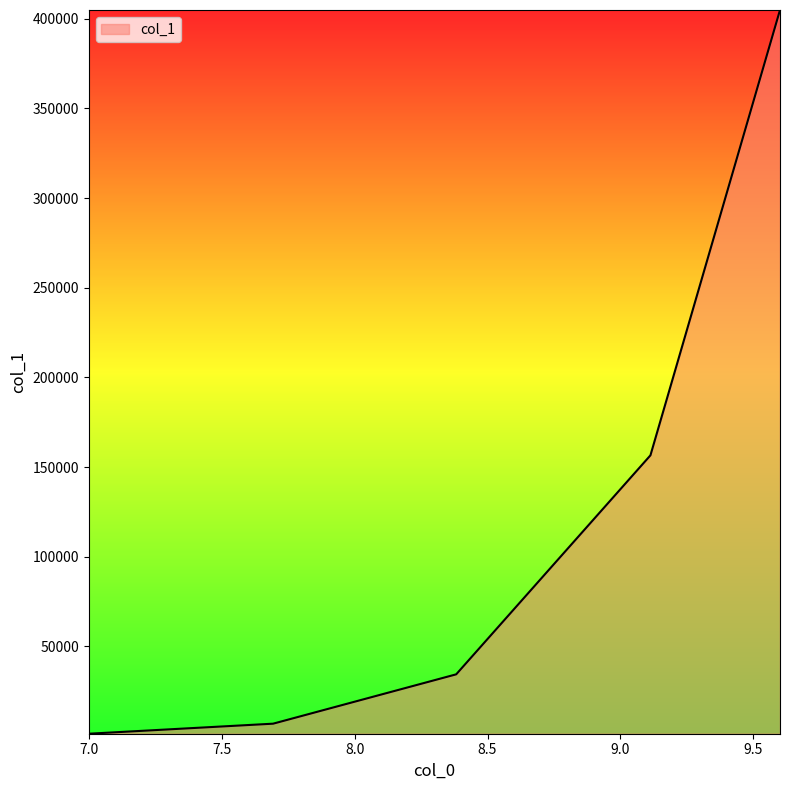

How many lines are shown in the chart?

1